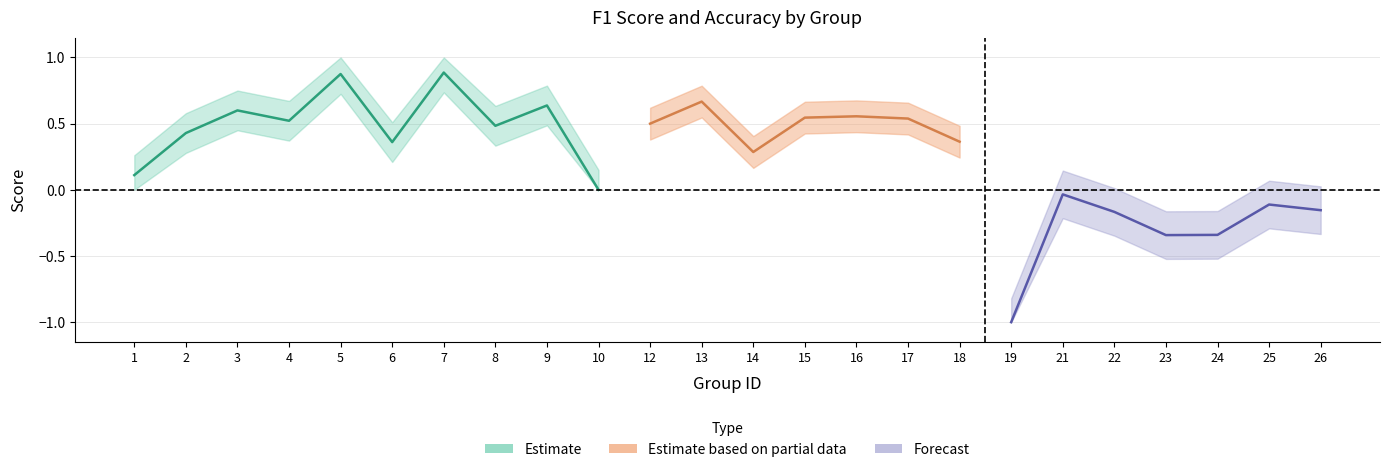

True or false: f1 has more than 0 points higher than both neighbors.

True